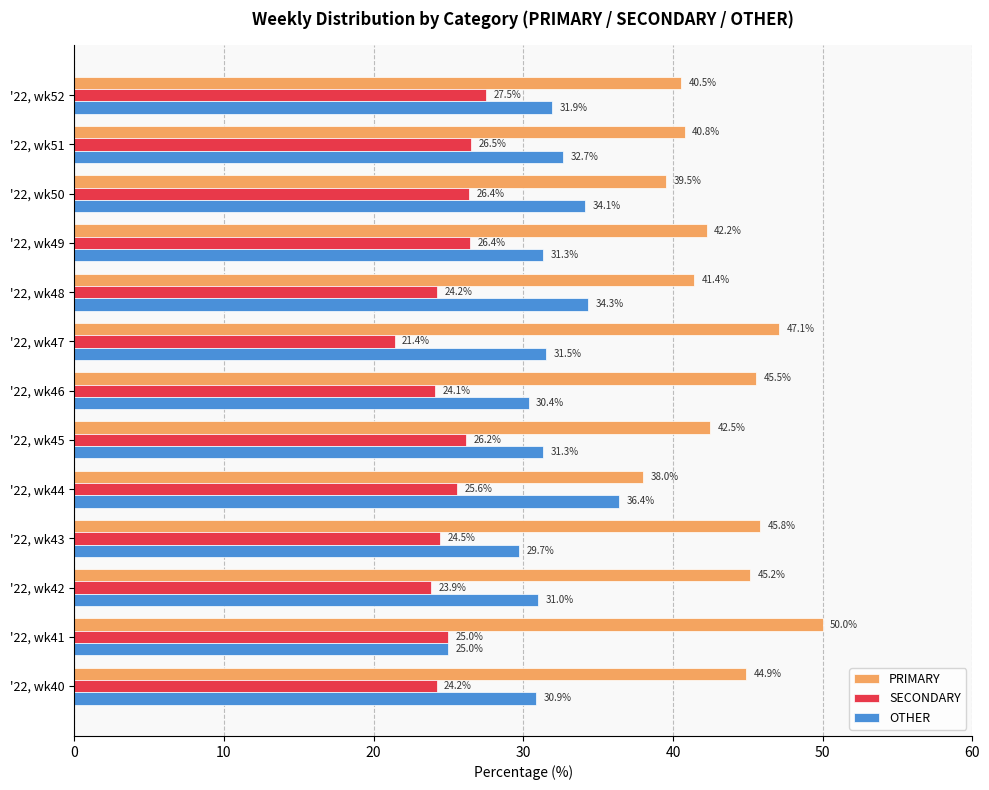

How many data points does each series have?

13